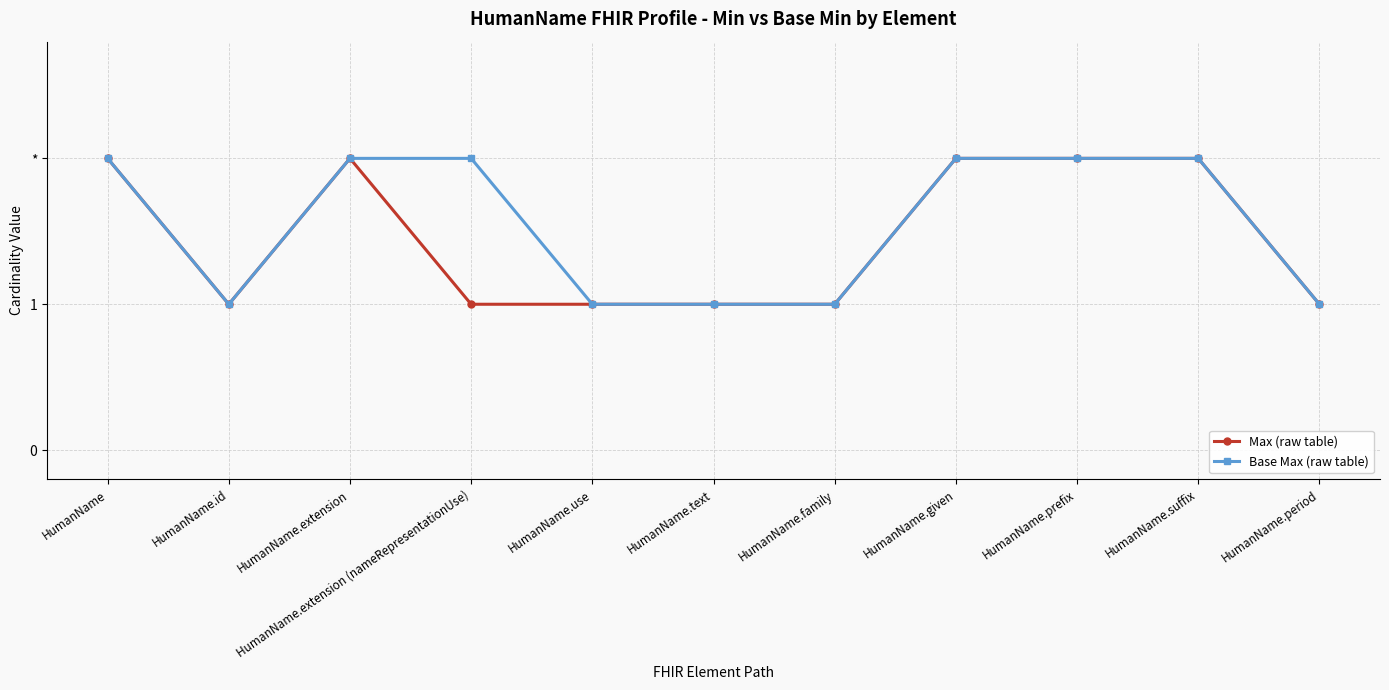

At HumanName.suffix, list the series in order from smallest to largest.

Max (raw table), Base Max (raw table)